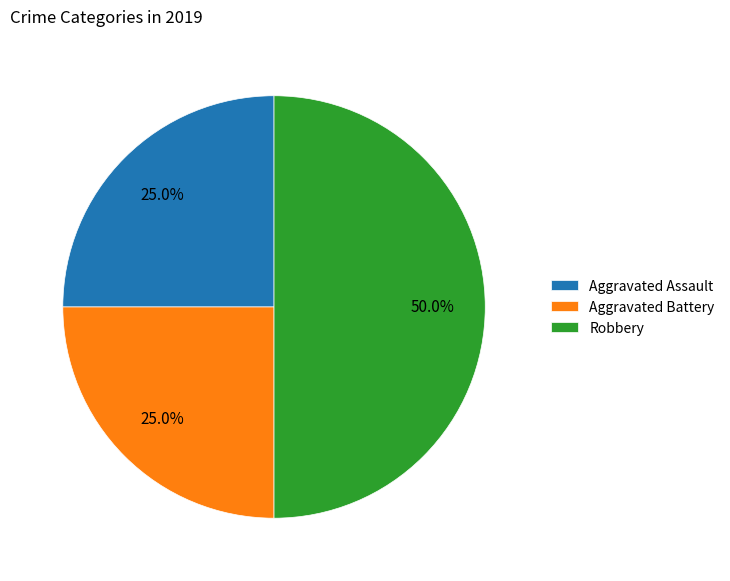

Is it true that Aggravated Battery is 31% of the pie?

False